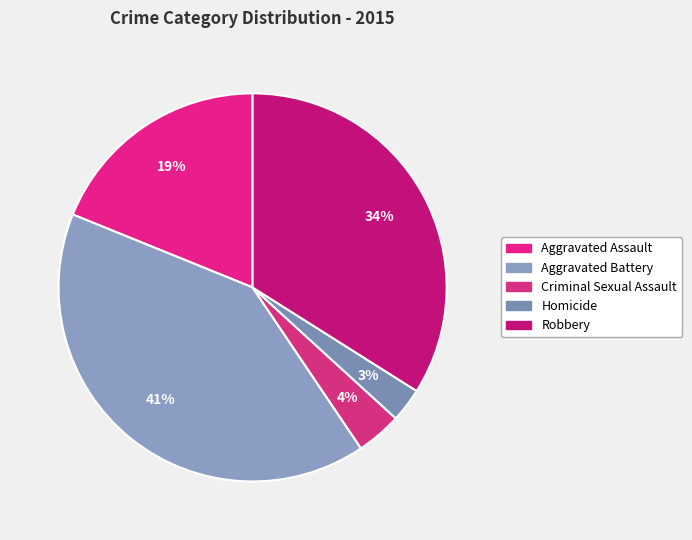

How many slices are in this pie chart?

5